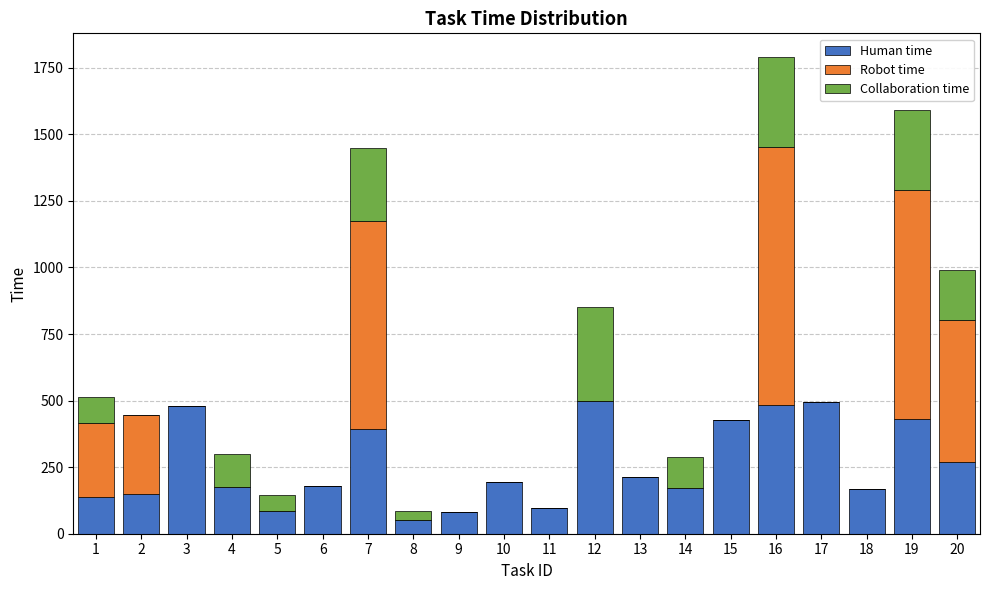

At which category is the sum across all series the highest?

16